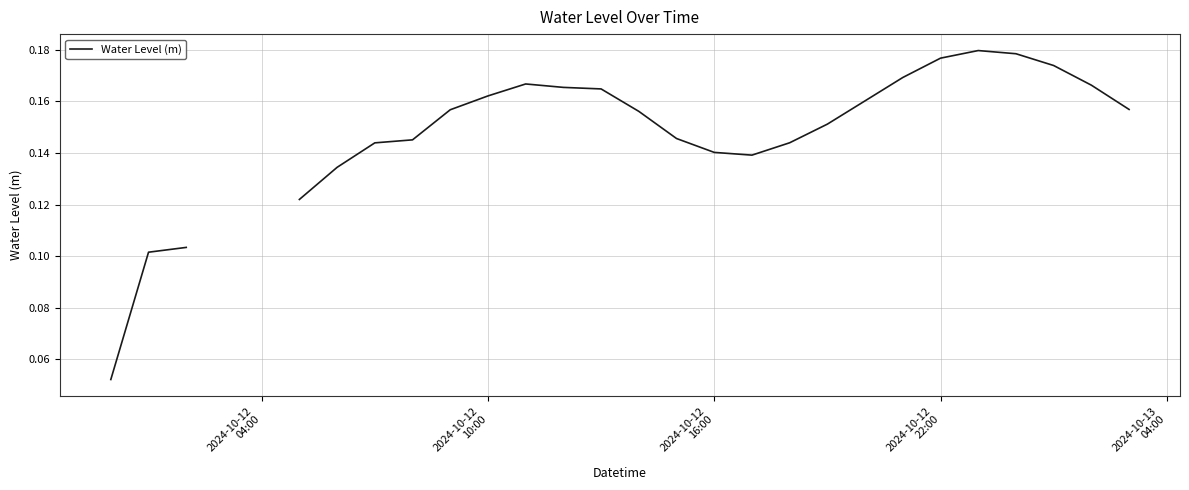

How many points are higher than both their immediate neighbors (excluding endpoints)?

2